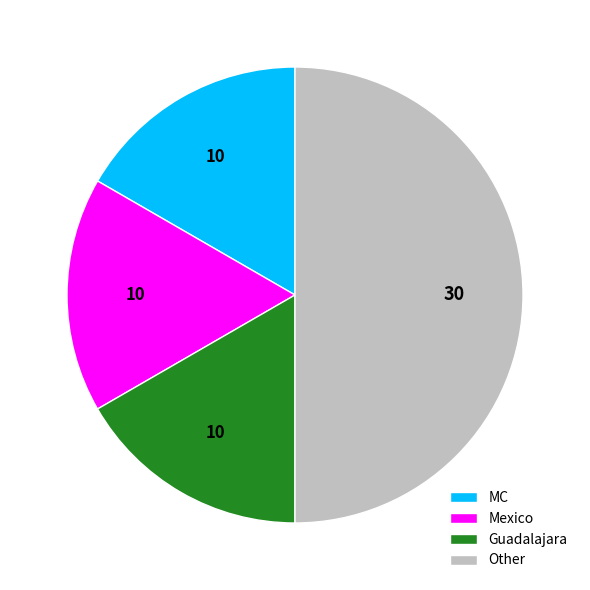

Combined, do Other and MC account for over 50%?

Yes